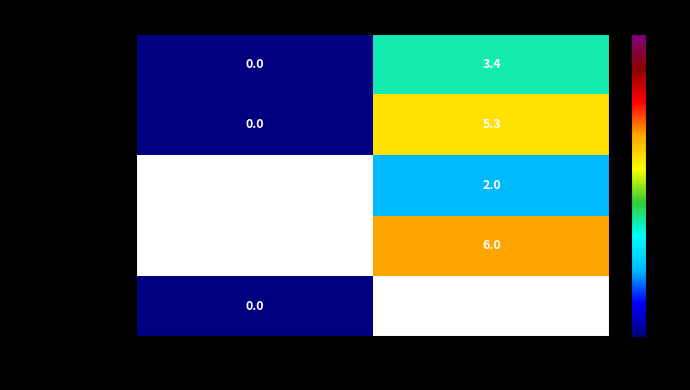

How many categories are shown in the chart?

2